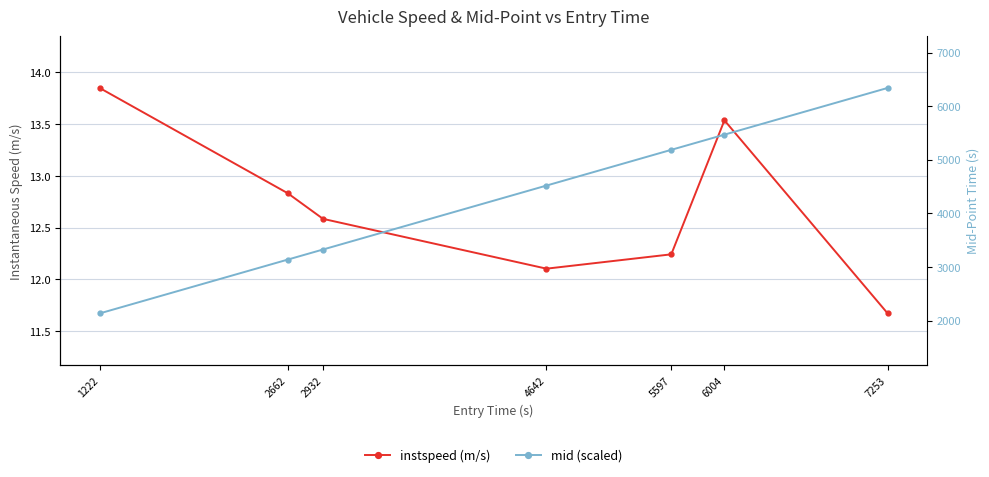

True or false: instspeed (m/s) has a value of 12.1 at 4642.

True